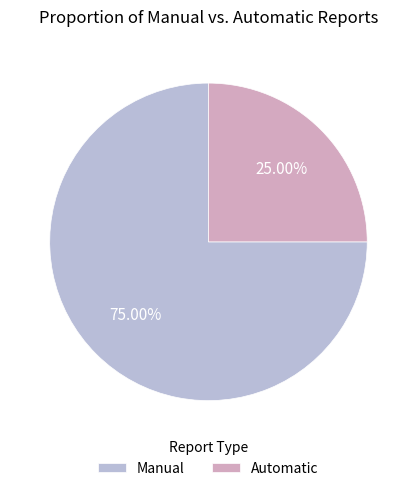

Rank the categories by value from lowest to highest.

Automatic, Manual